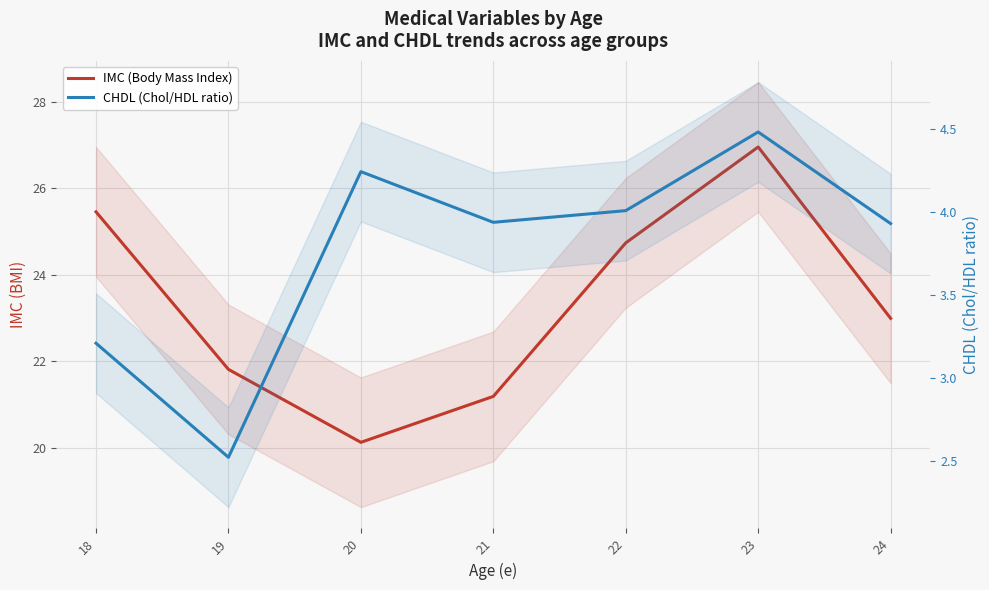

What are all the series names shown in the legend?

IMC (Body Mass Index), CHDL (Chol/HDL ratio)